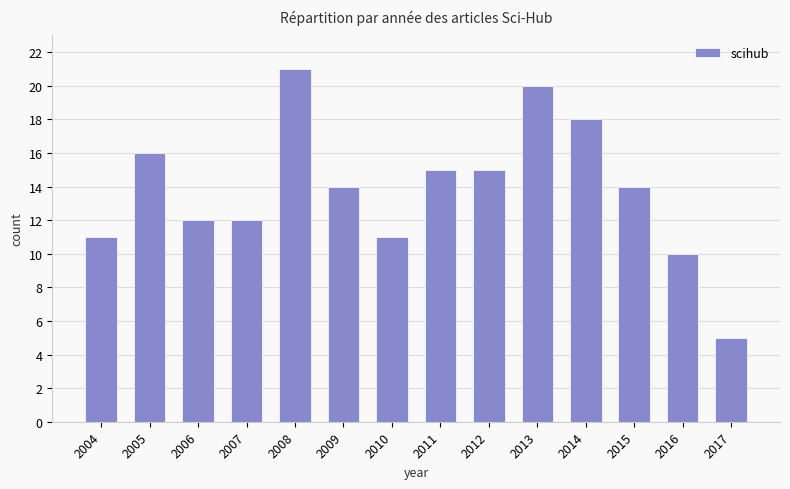

Reading left to right, extract all data points from this chart.

2004=11	2005=16	2006=12	2007=12	2008=21	2009=14	2010=11	2011=15	2012=15	2013=20	2014=18	2015=14	2016=10	2017=5